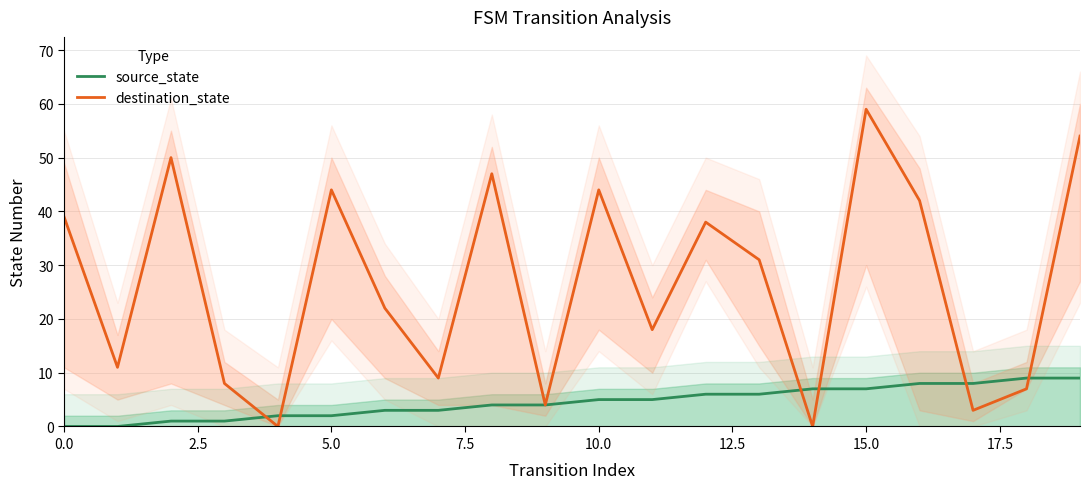

Count the number of data series in this chart.

2